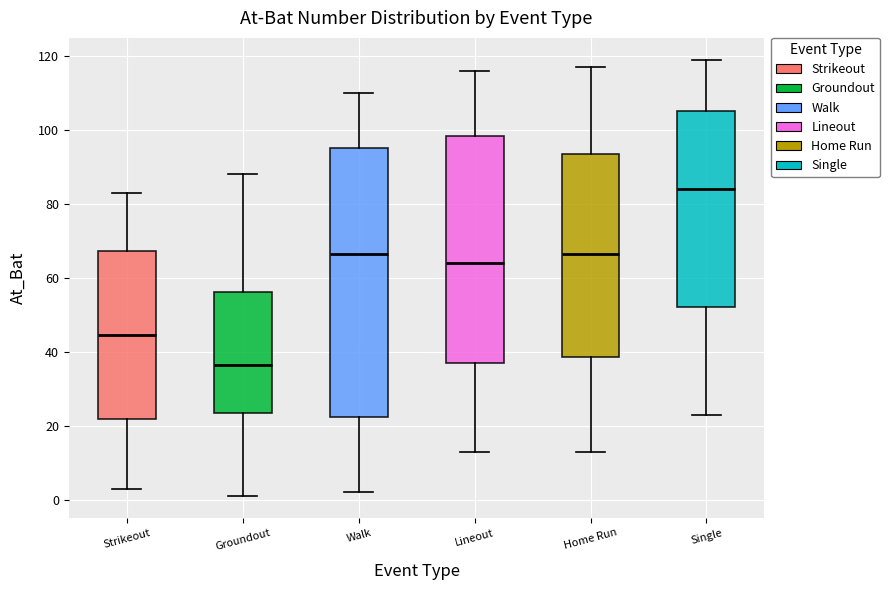

Which box is the tallest, from its lower edge to its upper edge?

Walk